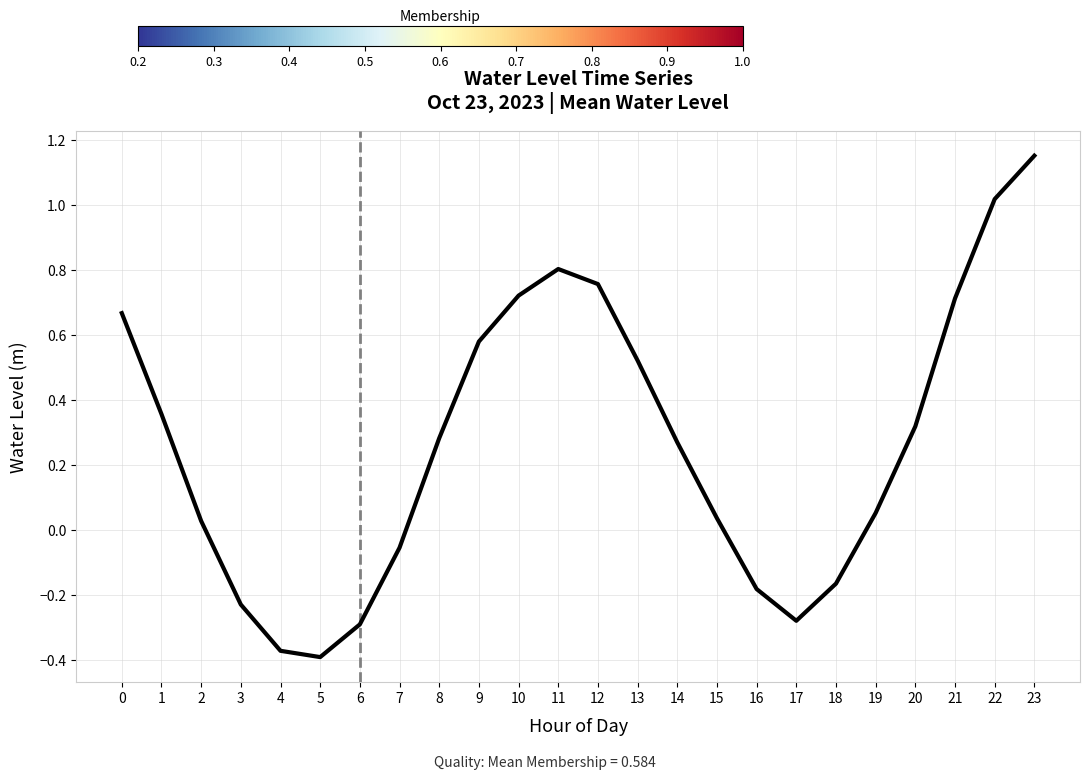

Which label corresponds to the smallest value in the chart?

5